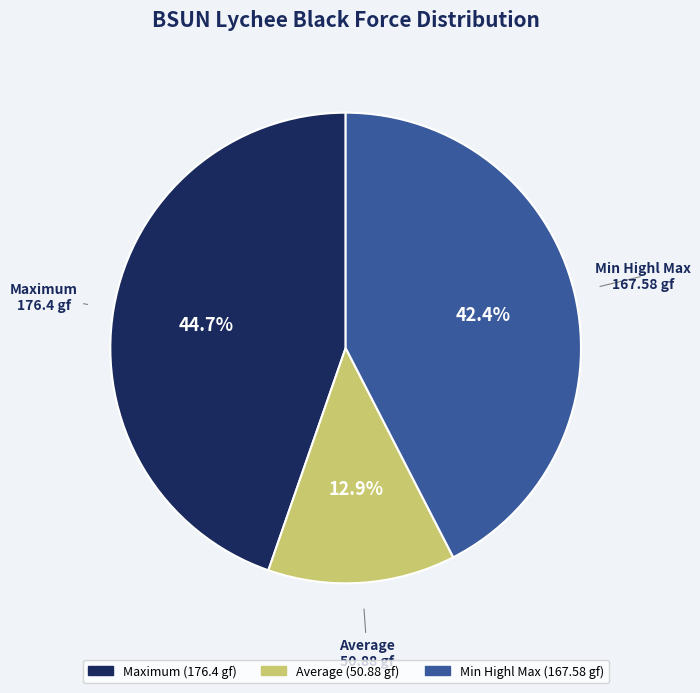

Is there a majority slice in this chart?

No